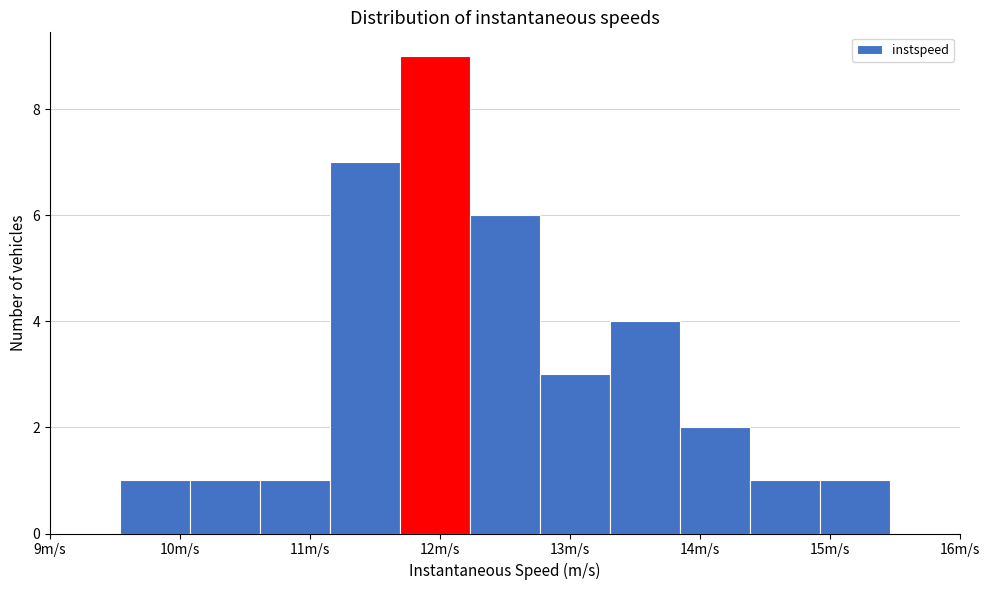

Over which range of the x-axis is the bar tallest?

11.7 to 12.2